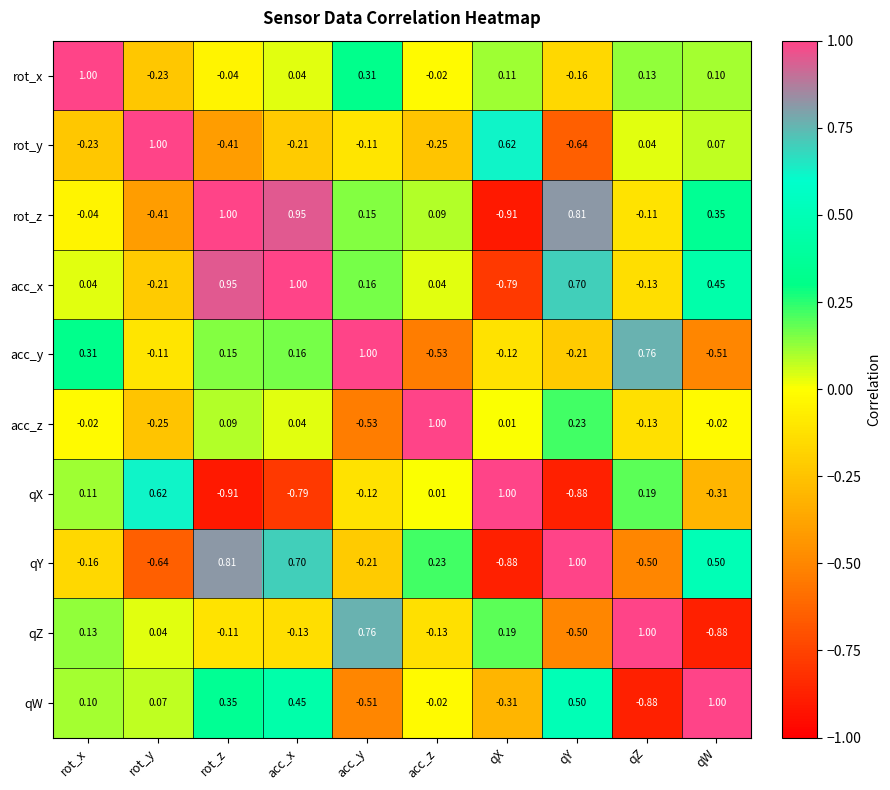

Rank the series at rot_x from highest to lowest value.

rot_x, acc_y, qZ, qX, qW, acc_x, acc_z, rot_z, qY, rot_y